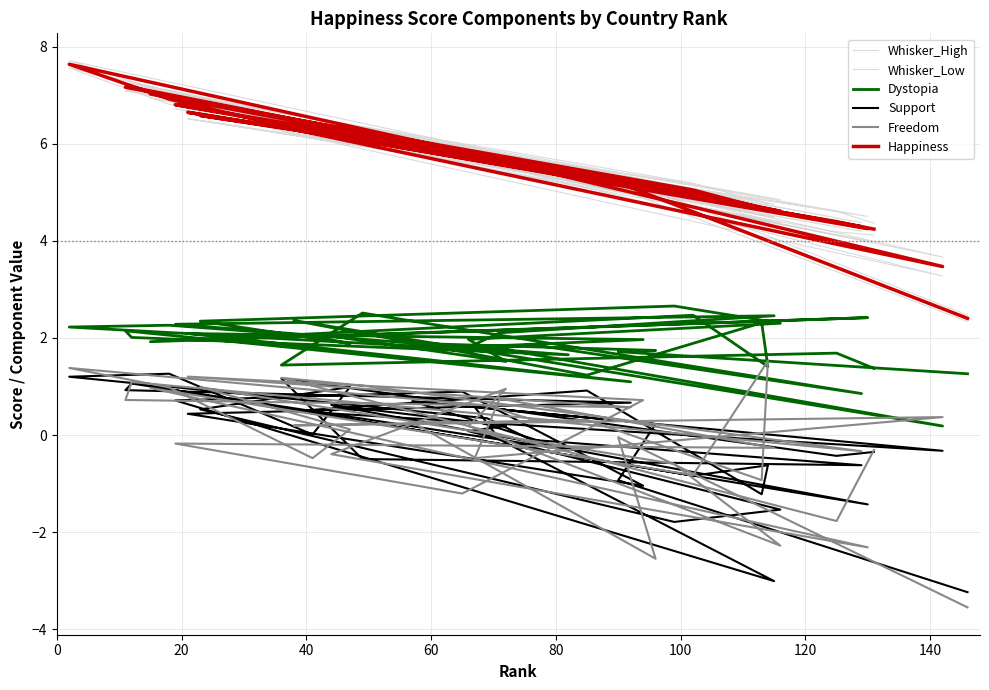

What are all the series names shown in the legend?

Whisker_High, Whisker_Low, Dystopia, Support, Freedom, Happiness